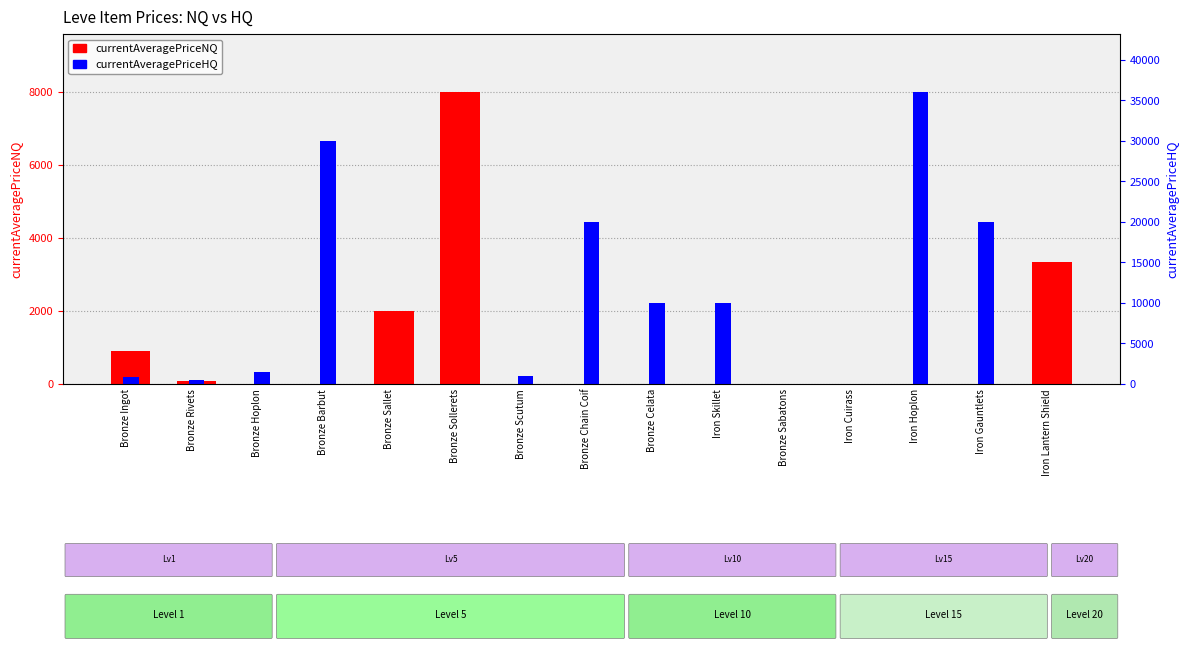

At Iron Hoplon, list the series in order from smallest to largest.

currentAveragePriceNQ, currentAveragePriceHQ